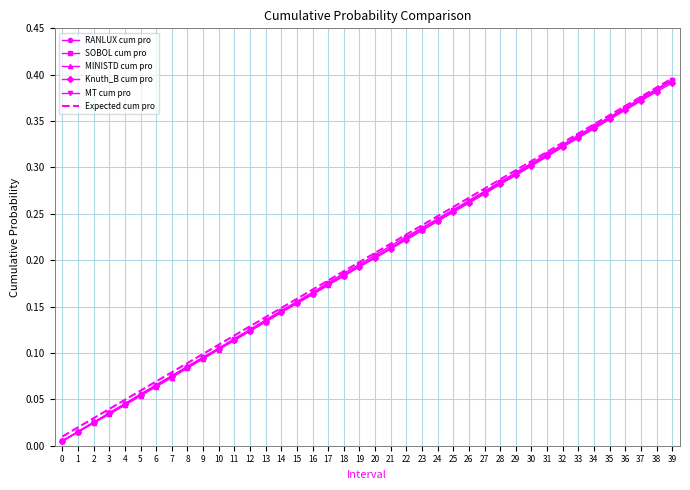

What is the total value across all series at 16?

1.0